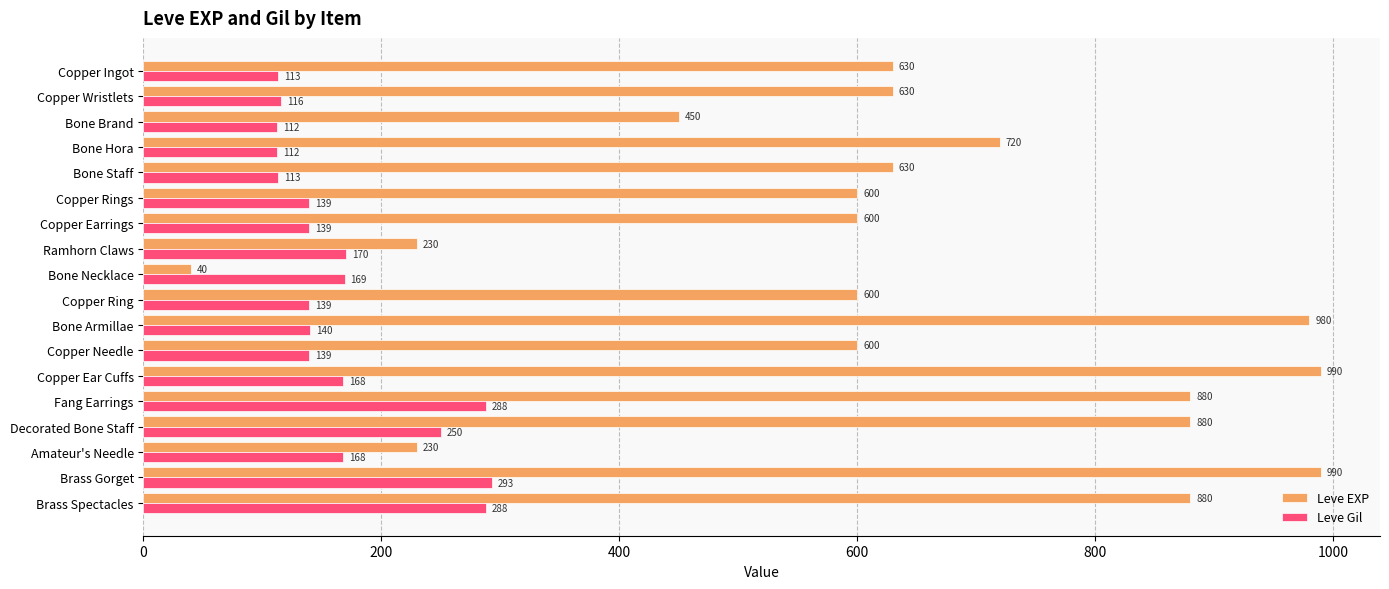

Is it true that Leve EXP equals 308 at Copper Rings?

False